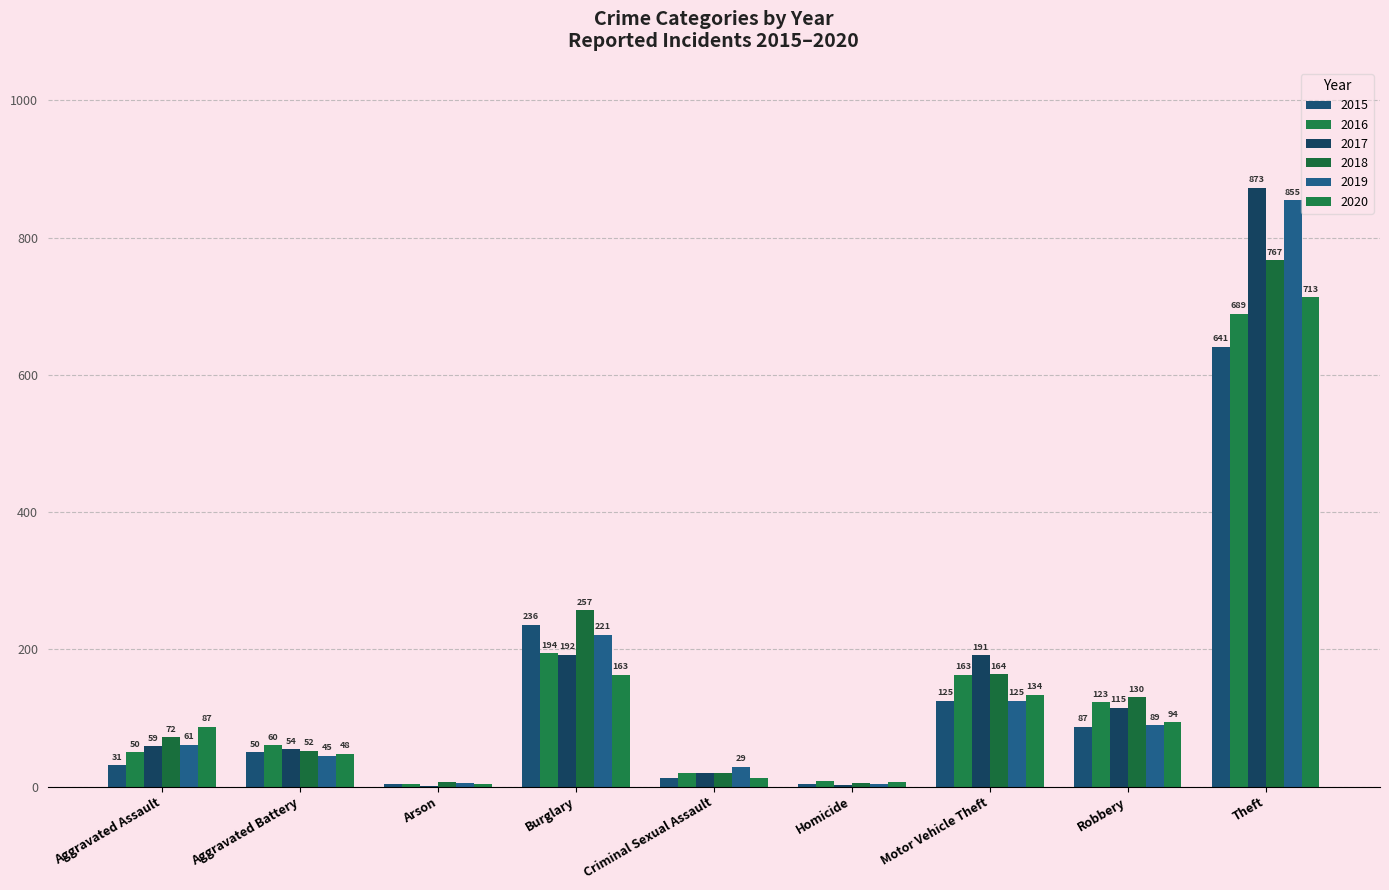

What is the difference between the maximum and minimum values in the 2018 series?

762